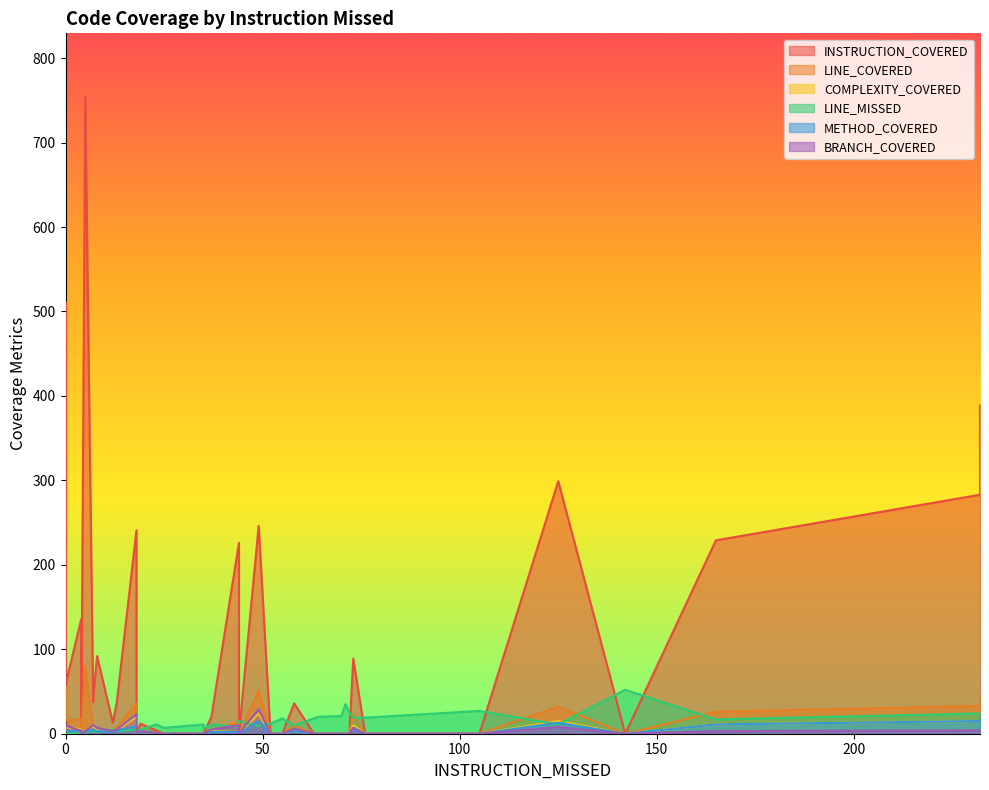

What are all the series names shown in the legend?

INSTRUCTION_COVERED, LINE_COVERED, COMPLEXITY_COVERED, LINE_MISSED, METHOD_COVERED, BRANCH_COVERED